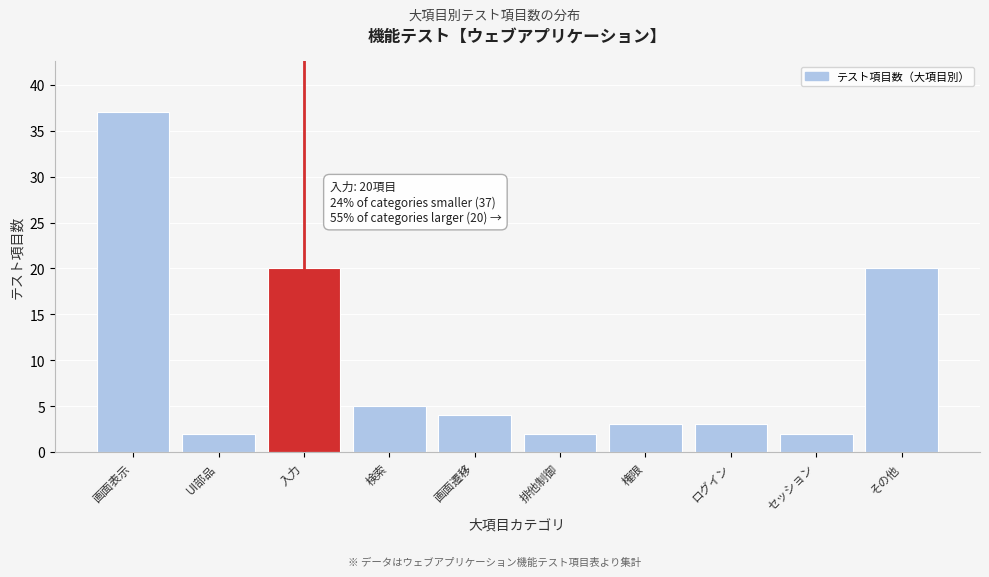

Reading left to right, what are all the values shown in this chart?

37	2	20	5	4	2	3	3	2	20